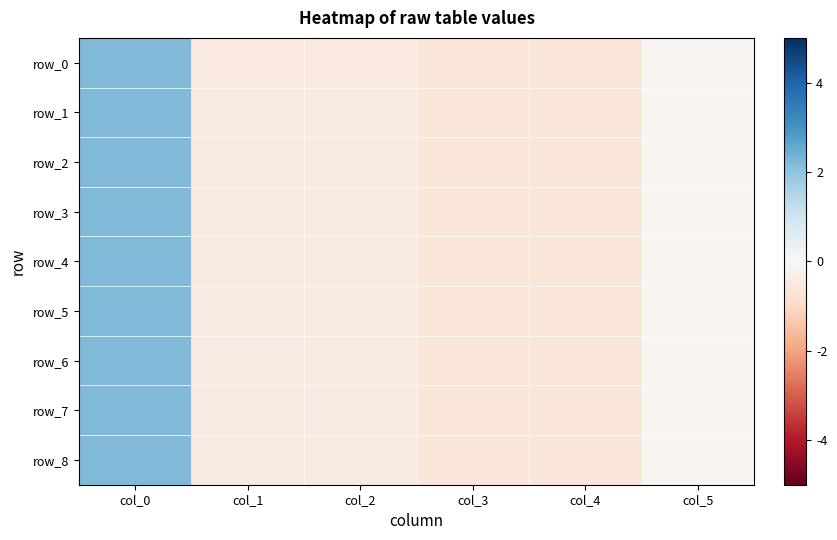

How many values in the row_2 series exceed 0?

1